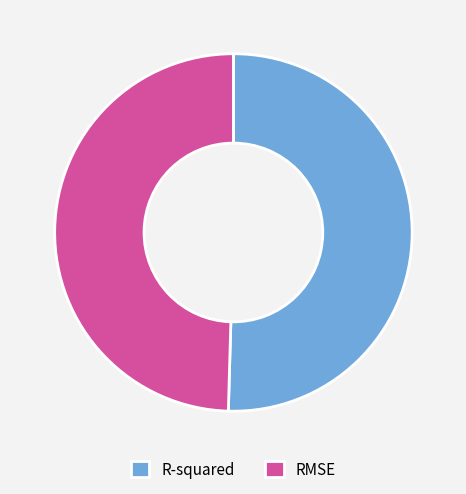

What is the majority slice?

R-squared